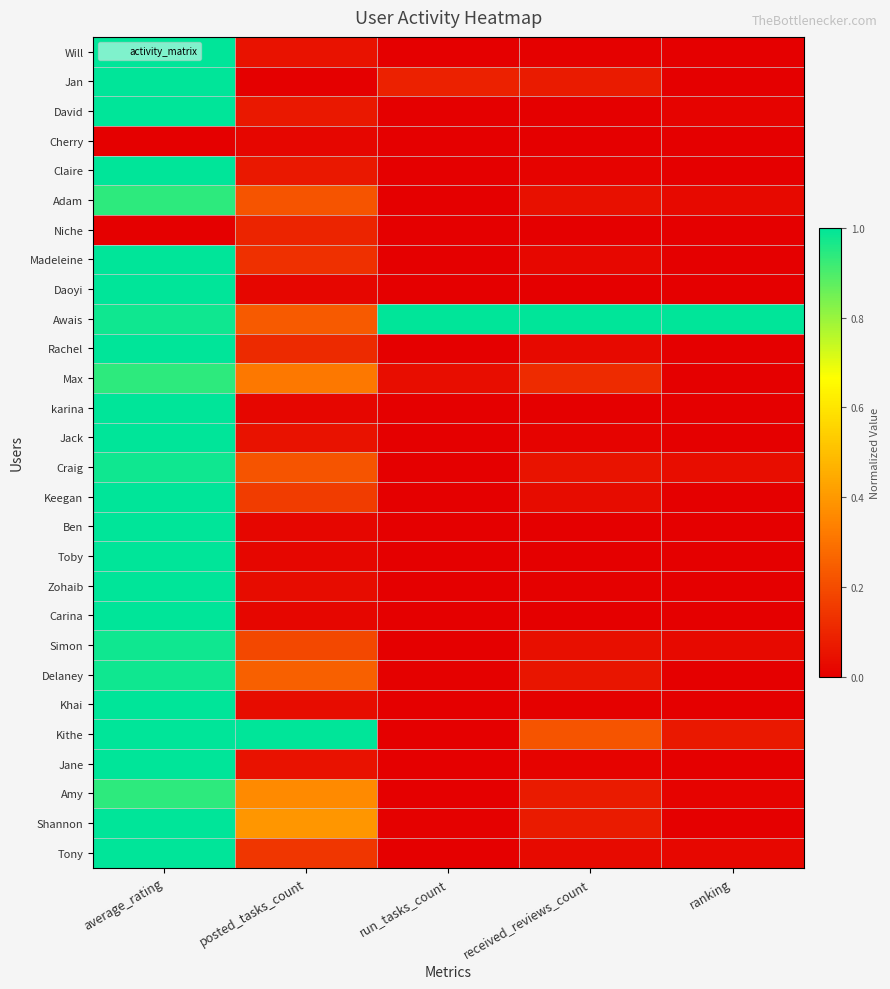

What is the maximum value shown in the chart?

1.0